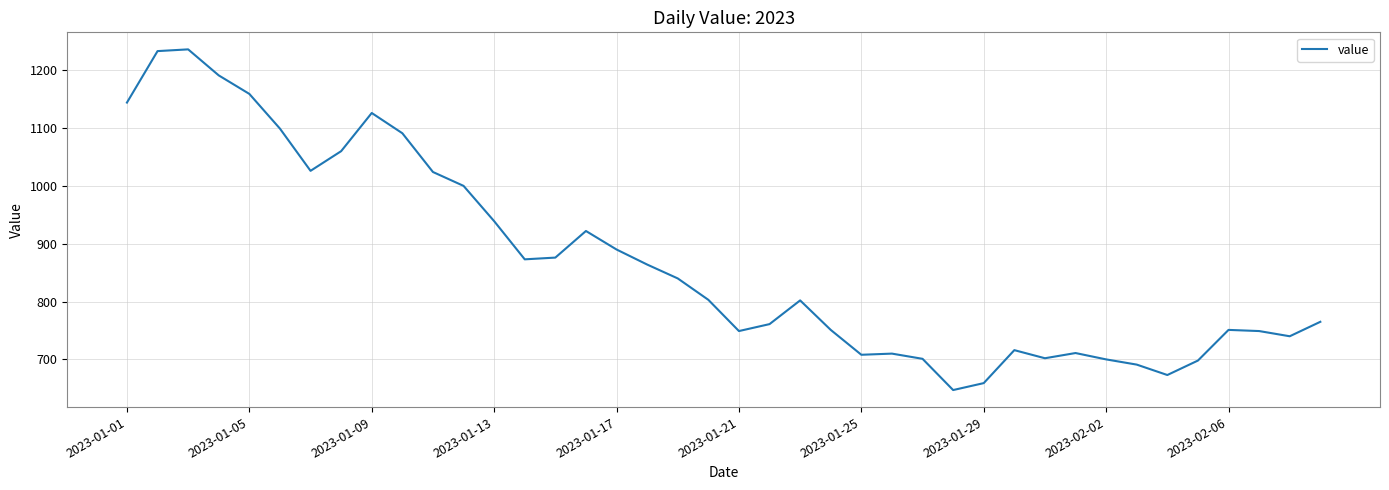

What is the difference between the maximum and minimum values?

589